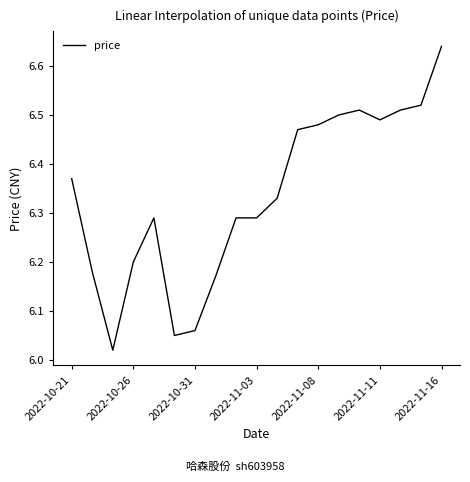

Which label corresponds to the largest value in the chart?

2022-11-16